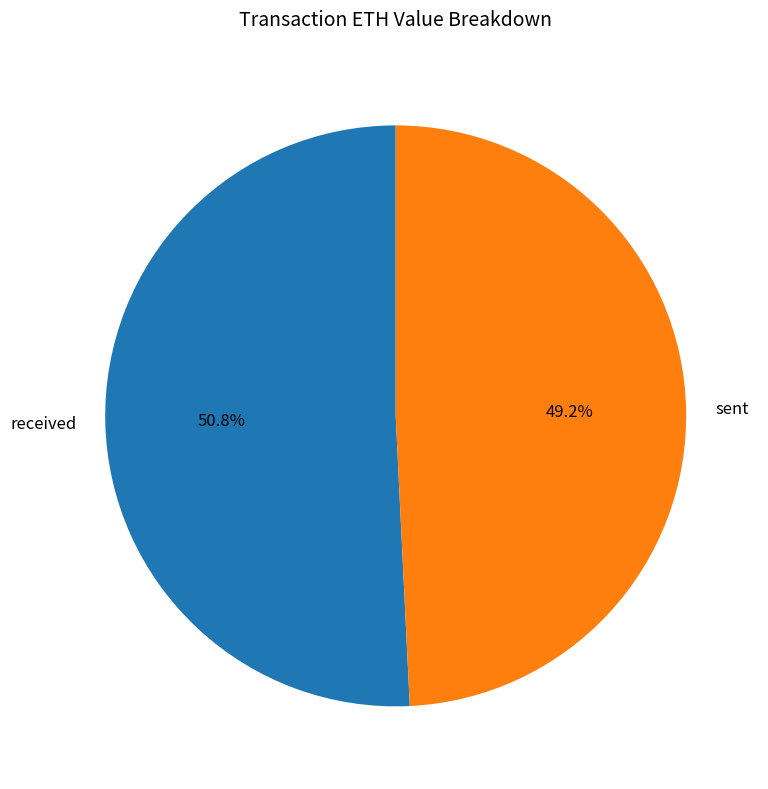

Rank the categories by value from highest to lowest.

received, sent